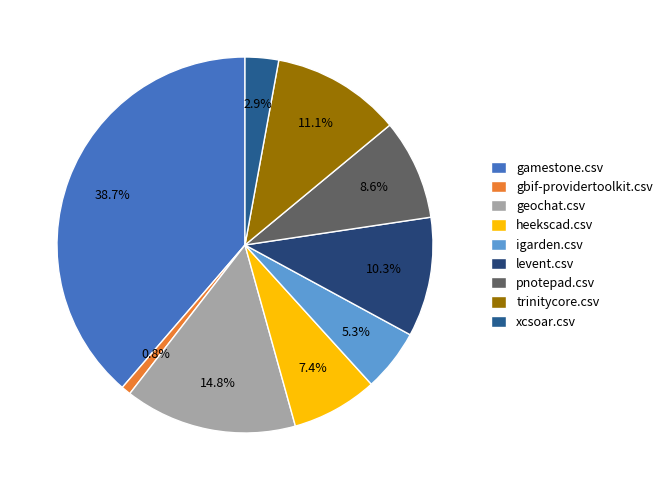

Rank the categories by value from lowest to highest.

gbif-providertoolkit.csv, xcsoar.csv, igarden.csv, heekscad.csv, pnotepad.csv, levent.csv, trinitycore.csv, geochat.csv, gamestone.csv